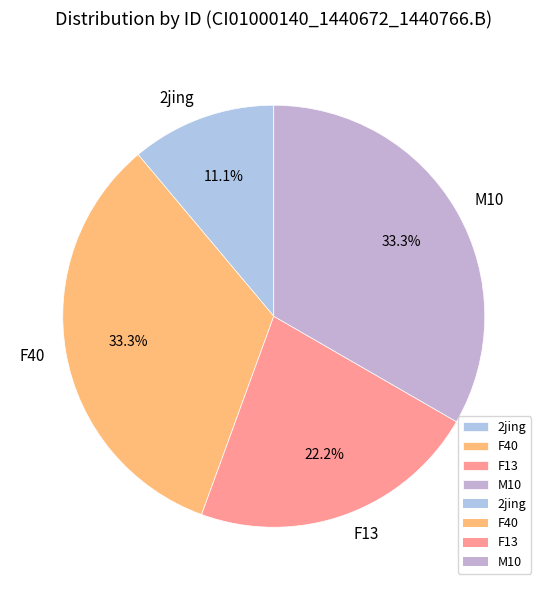

What is the smallest slice in the pie chart?

2jing